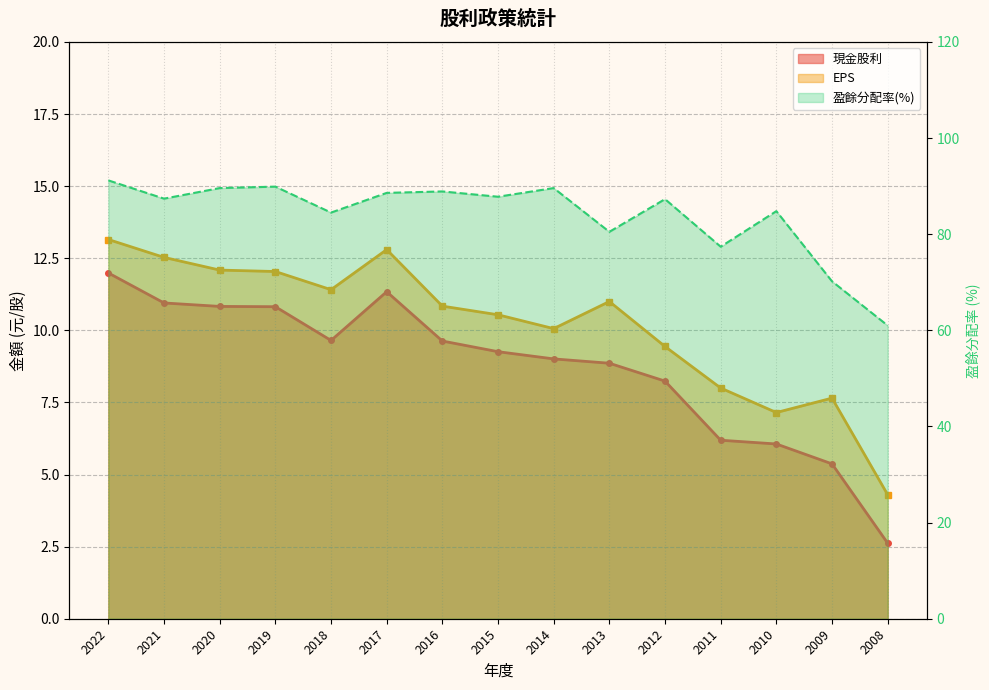

Which label corresponds to the largest value in the chart?

2022